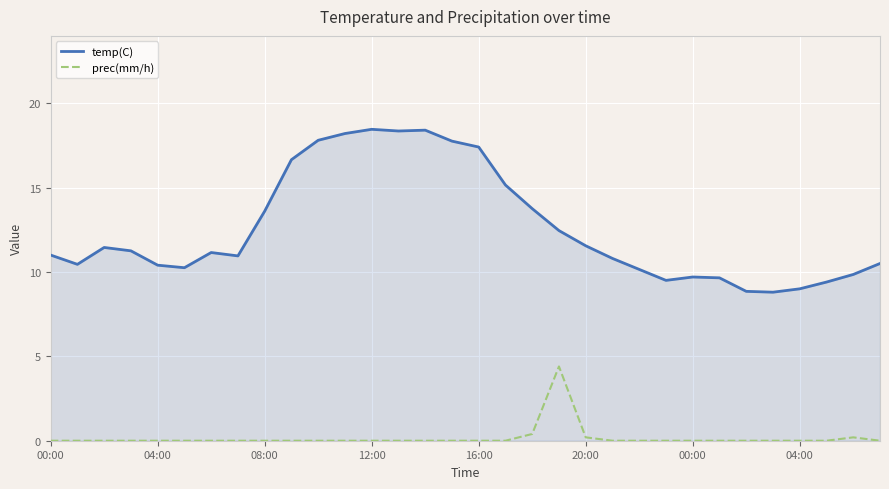

List the series in order of their overall mean, highest first.

temp(C), prec(mm/h)